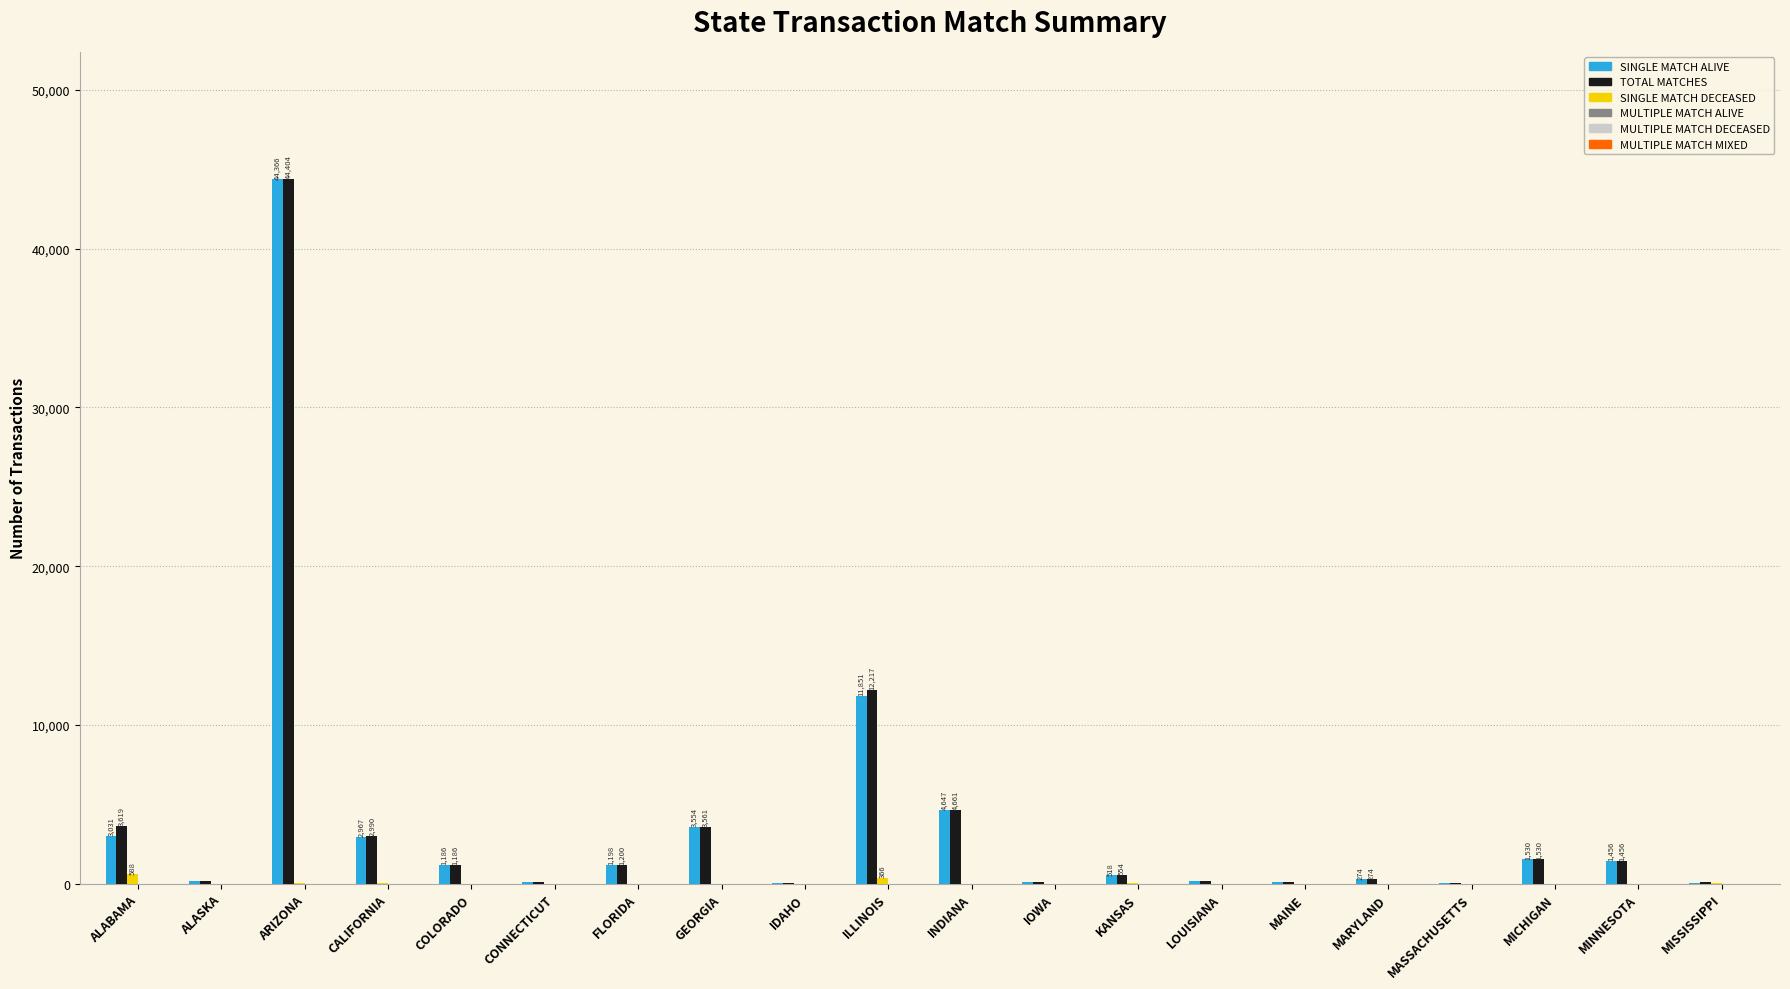

Is the value of SINGLE MATCH ALIVE at ARIZONA greater than the value of SINGLE MATCH DECEASED at KANSAS?

Yes